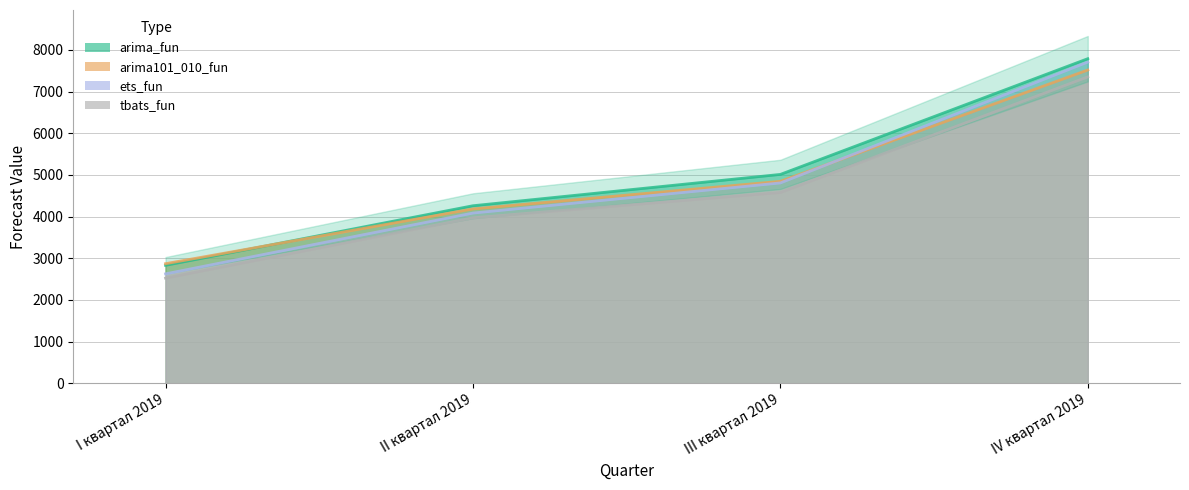

What is the smallest value displayed?

2525.2